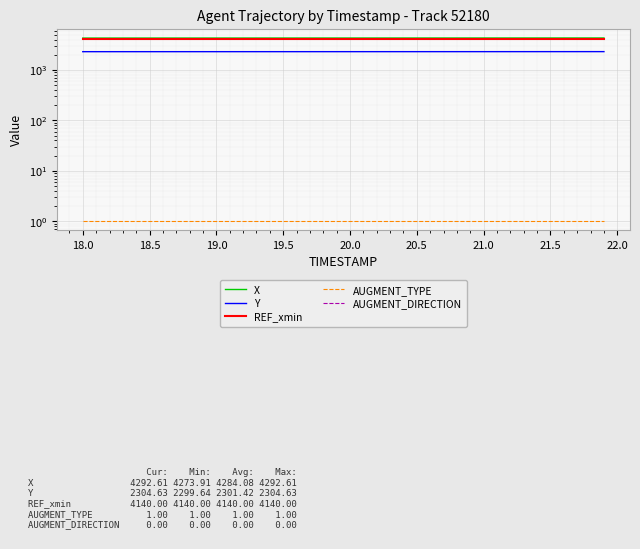

Which series has the largest total across all categories?

X